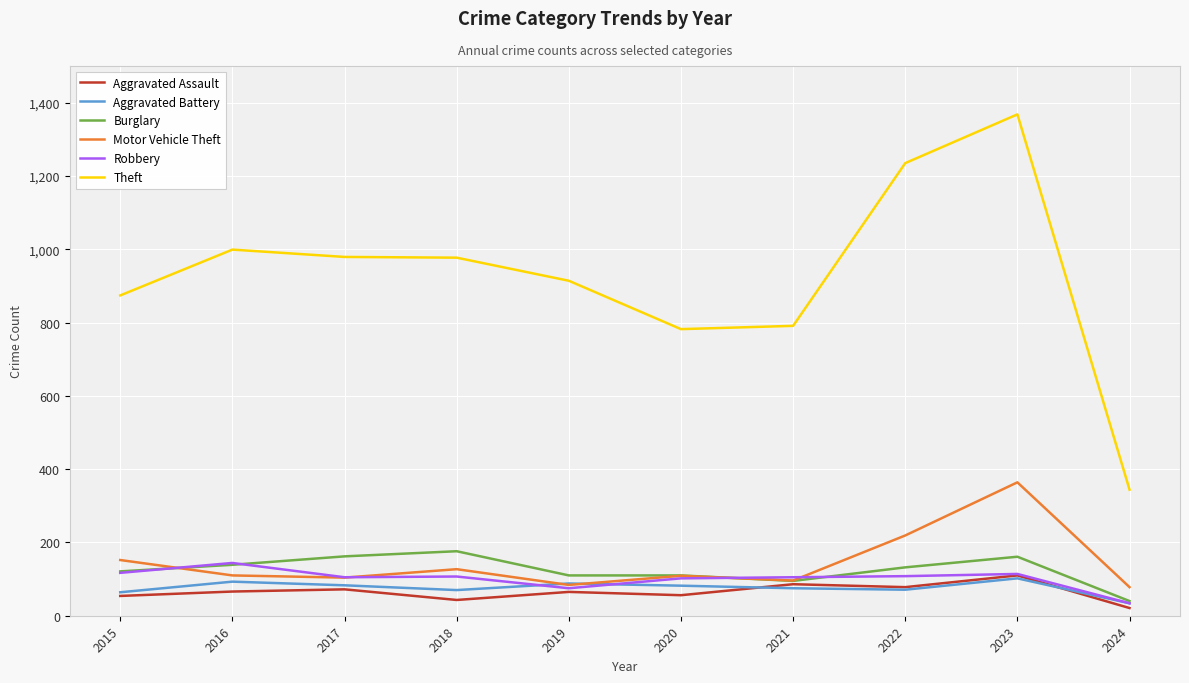

True or false: Theft and Motor Vehicle Theft intersect in this chart.

False